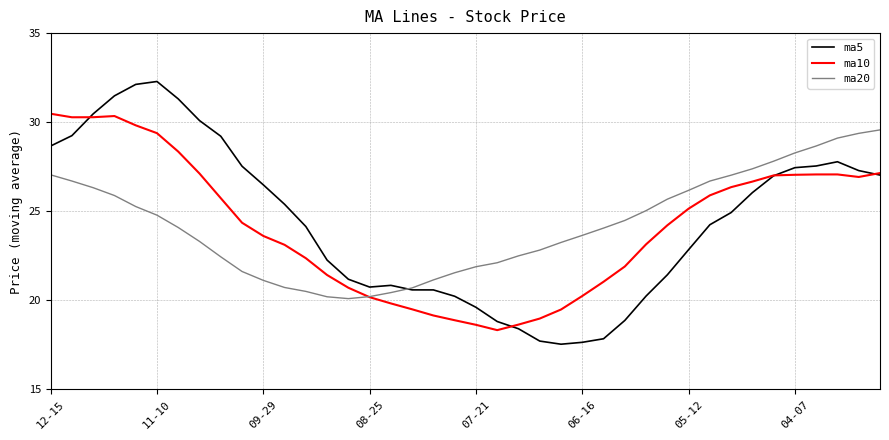

True or false: ma20 and ma10 intersect in this chart.

True